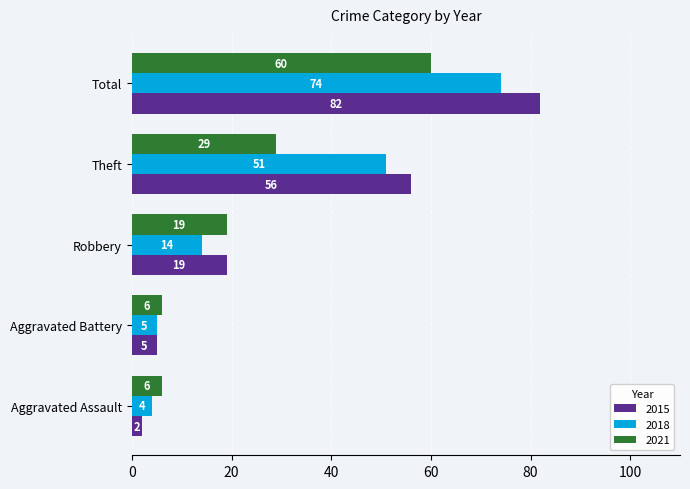

At which label does 2021 reach its peak?

Total